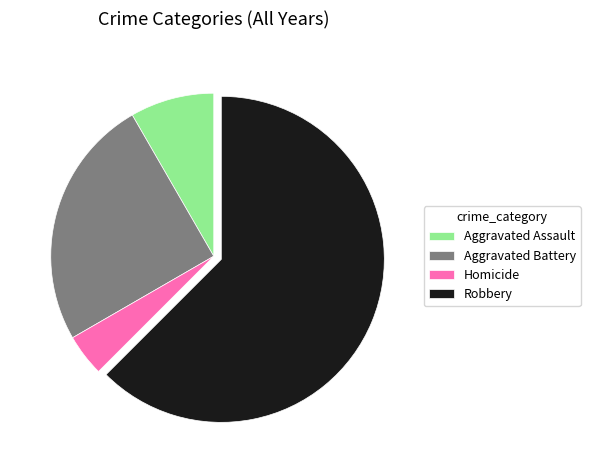

What is the smallest slice in the pie chart?

Homicide